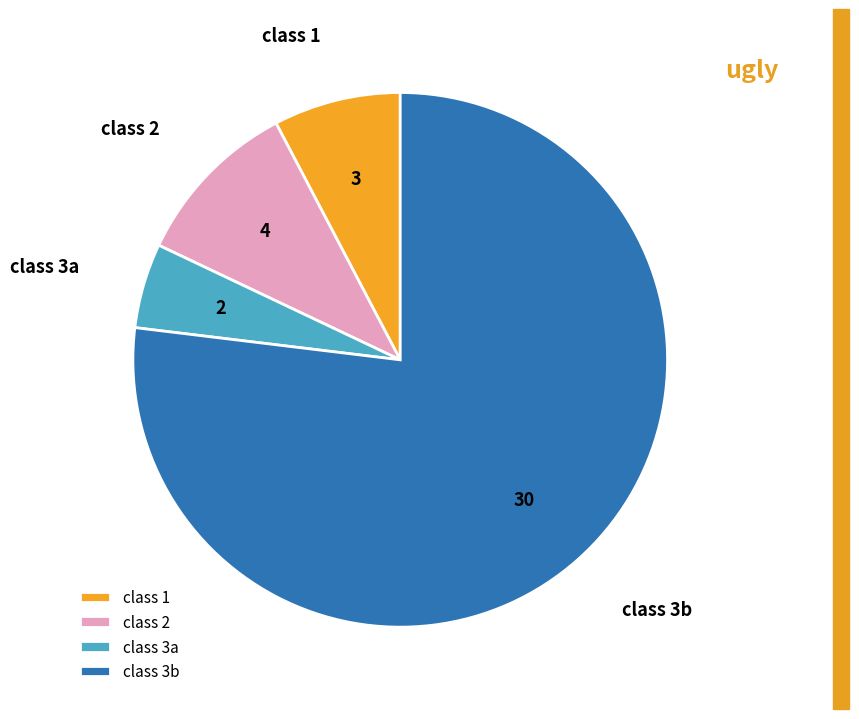

What is the ratio of the value at class 3b to the value at class 3a?

15.0